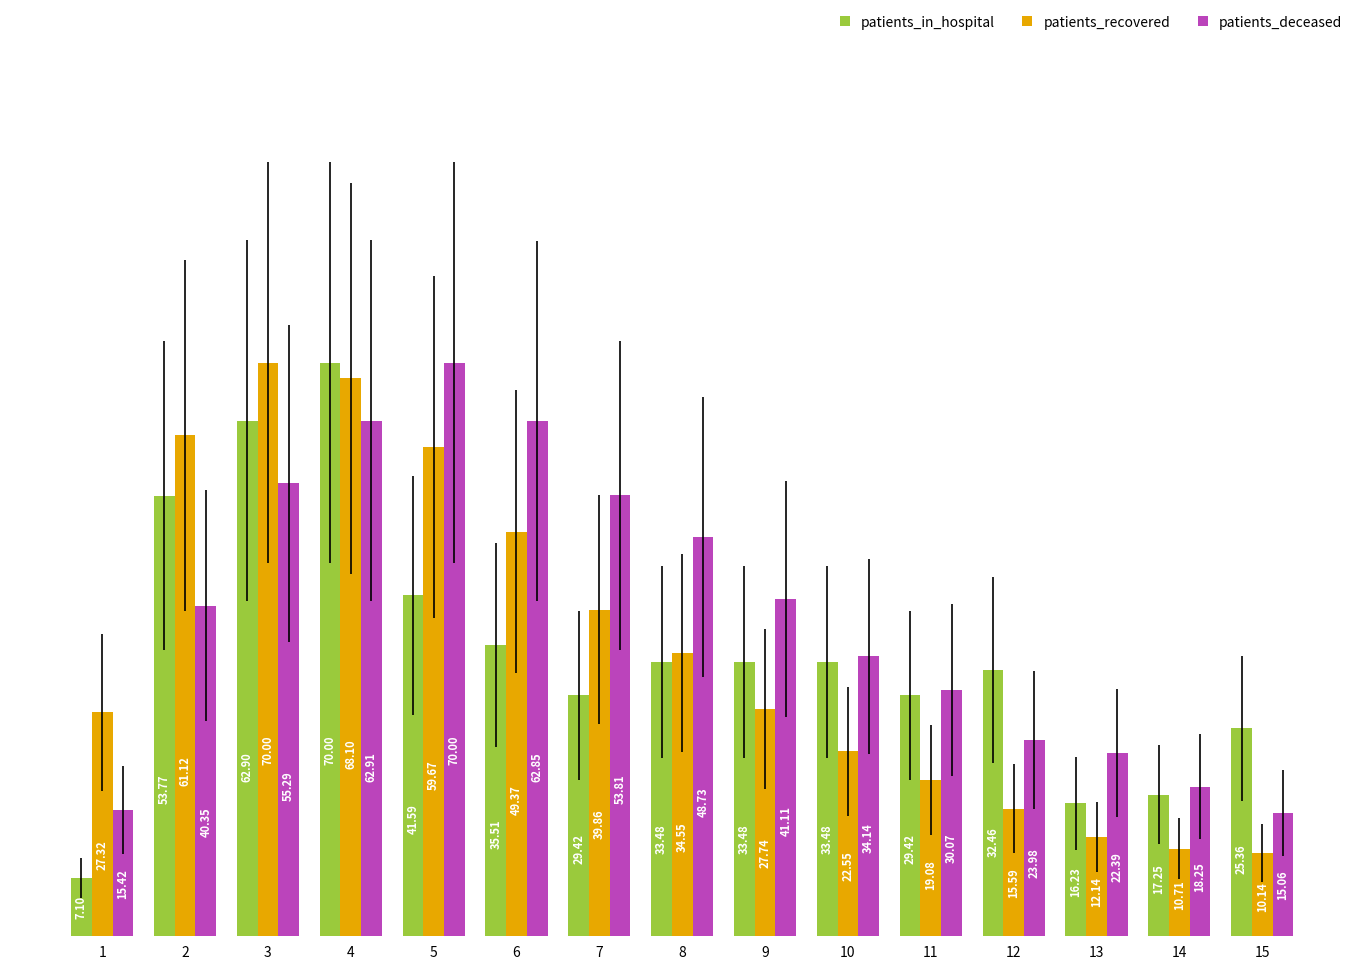

Which series has the largest total across all categories?

patients_deceased